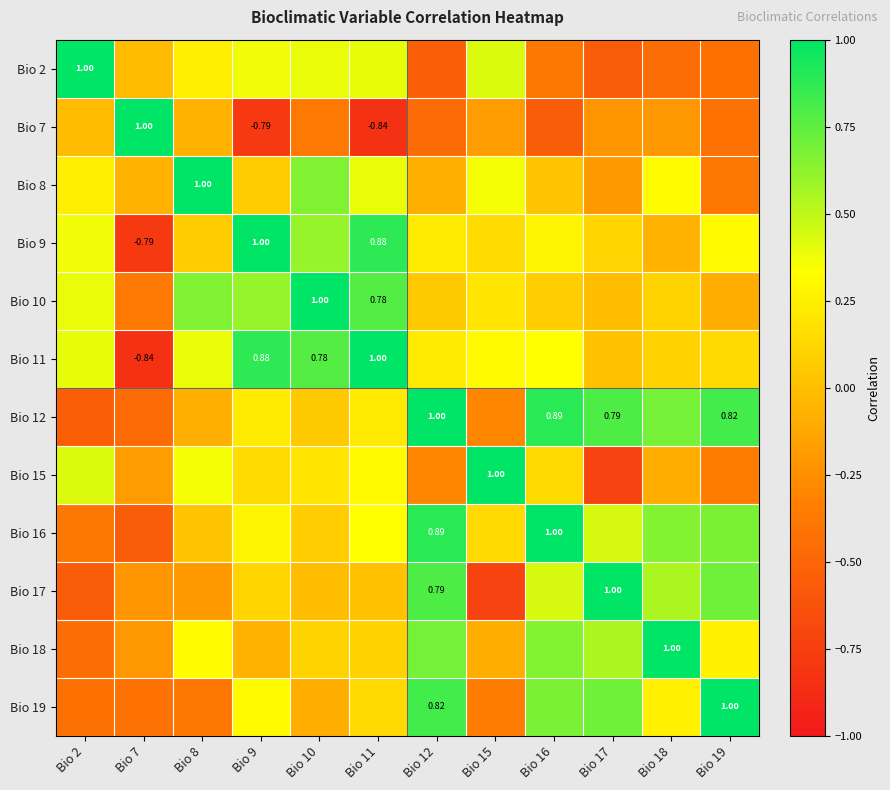

What is the spread (max minus min) of values at Bio 11?

1.8